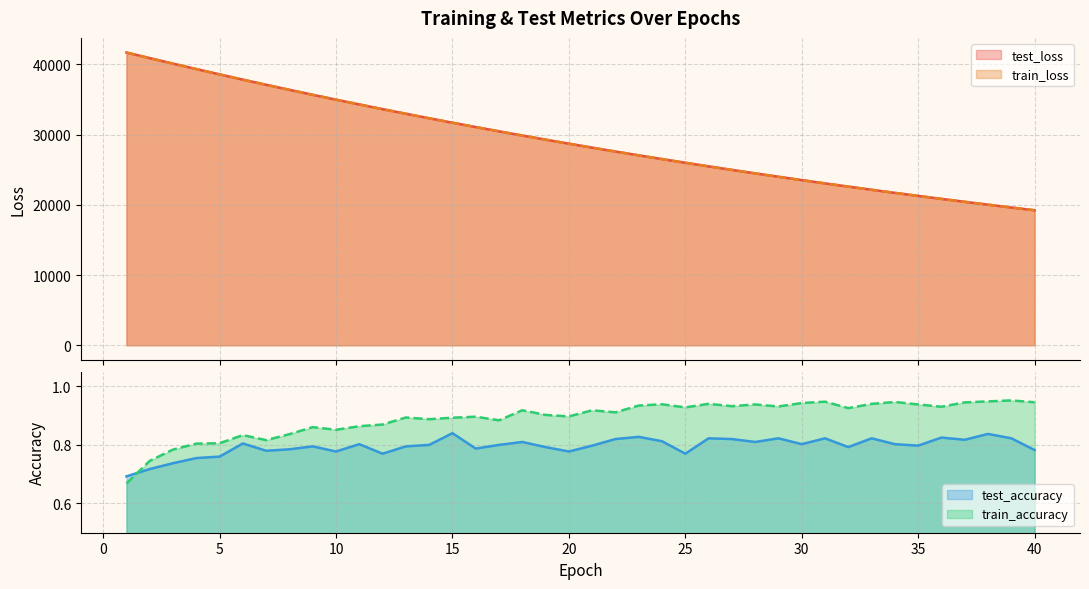

What is the value of the train_accuracy point at the 6th from the left?

0.8